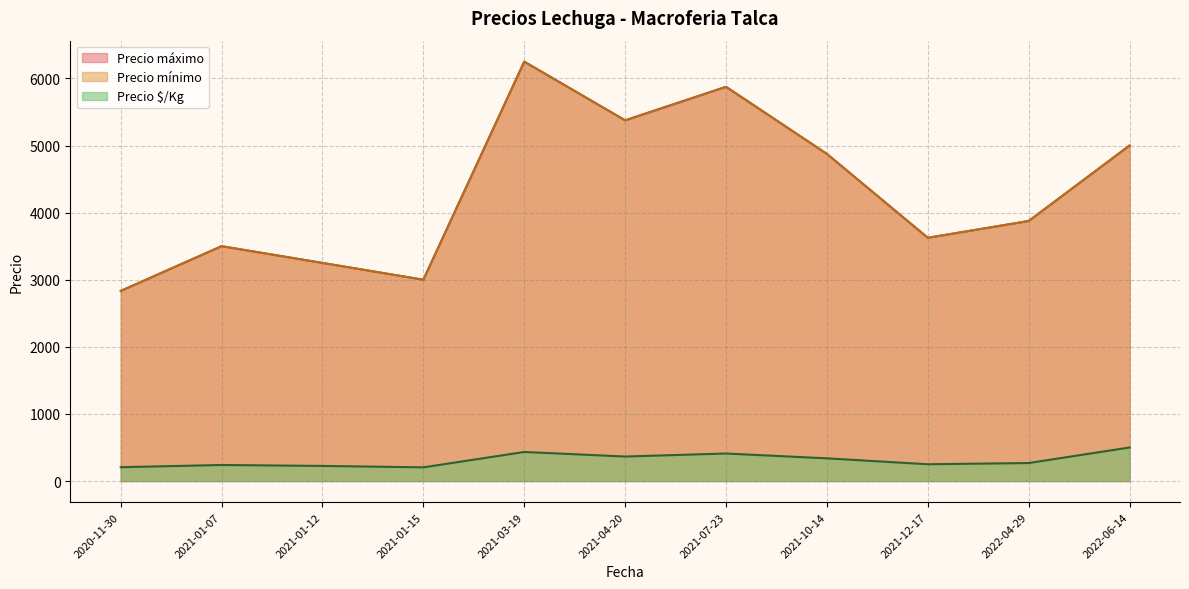

At which category does the chart reach its minimum across all series?

2020-11-30